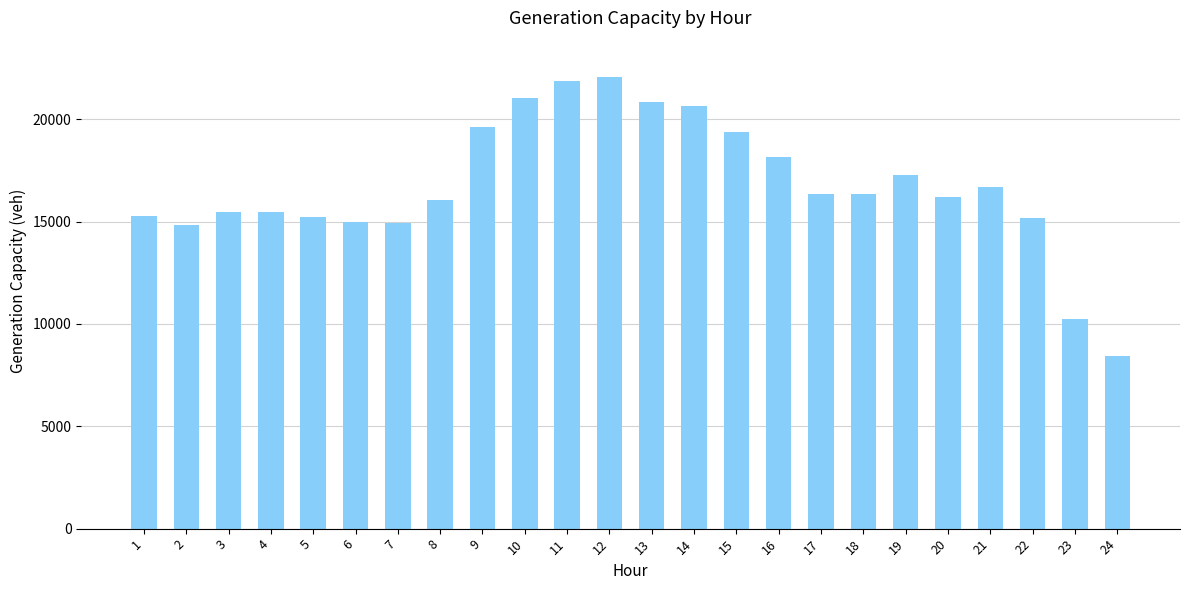

What is the change in value from 15 to 21?

-2680.4